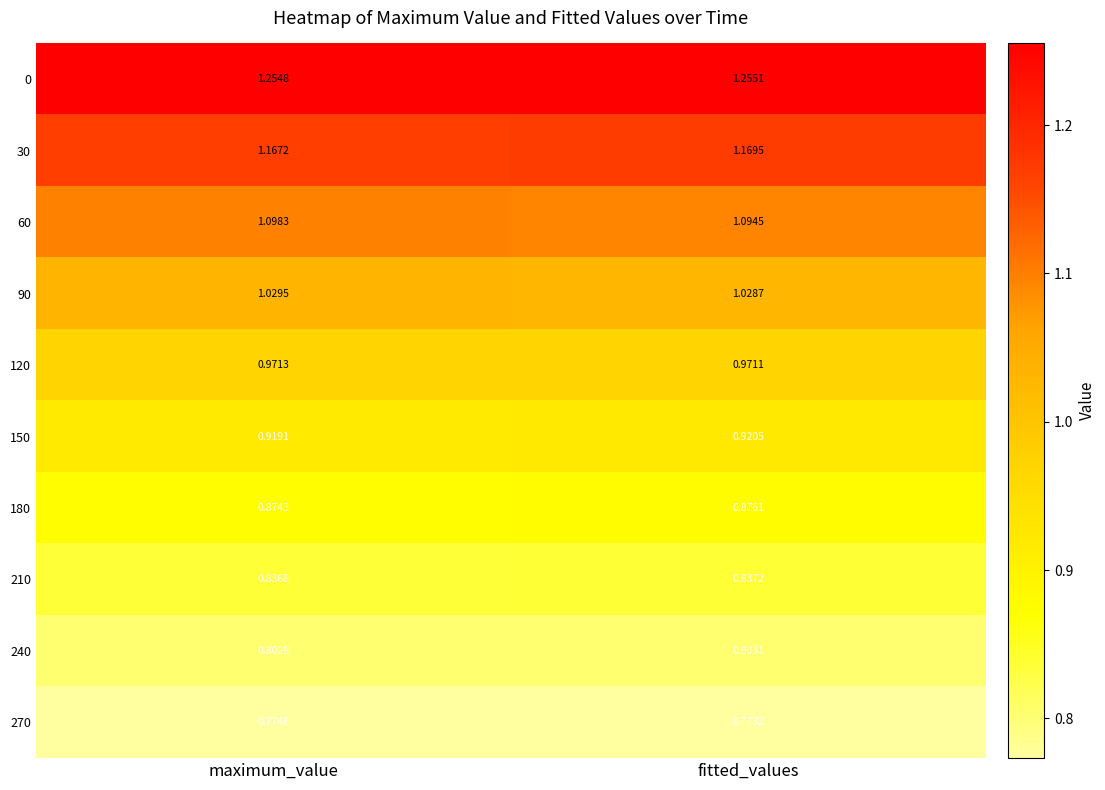

Is the value of 0 at fitted_values greater than the value of 30 at maximum_value?

Yes